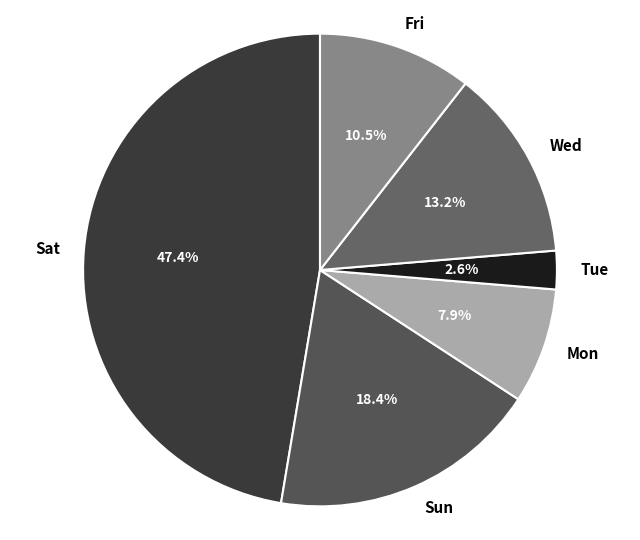

Count the number of slices in the pie.

6